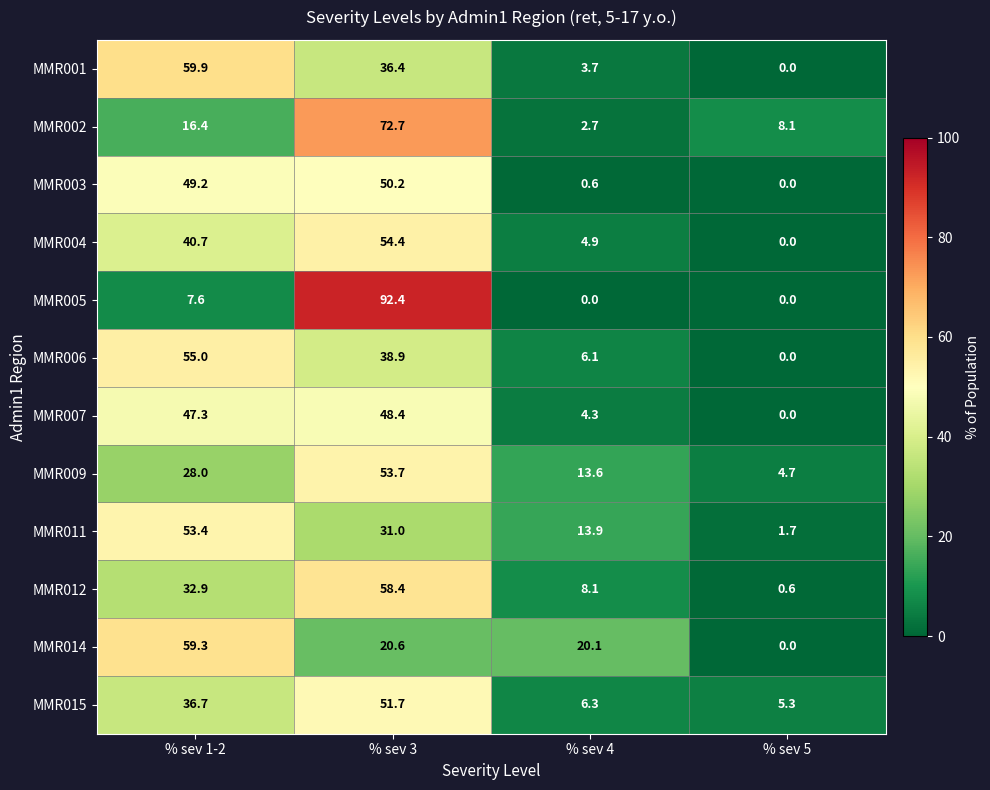

What is the difference between the highest and lowest values at % sev 4?

20.1